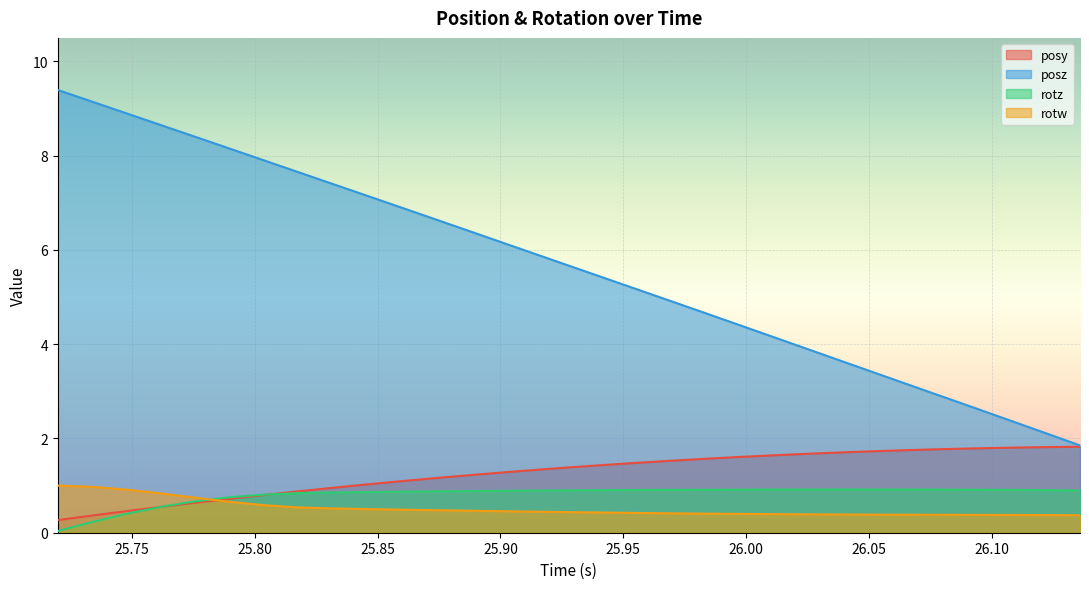

How many lines are shown in the chart?

4